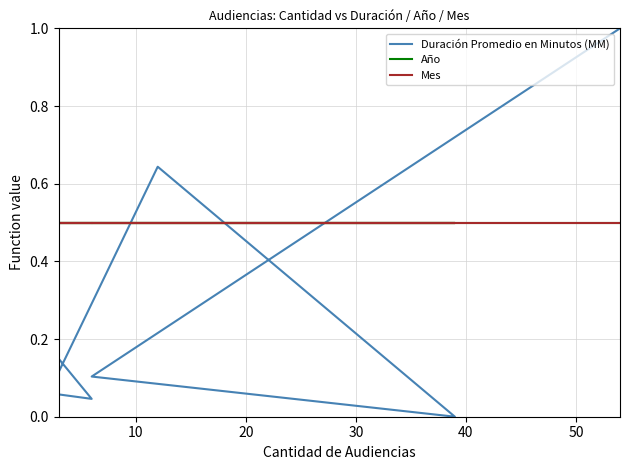

True or false: Año has more than 0 interior local peaks.

False